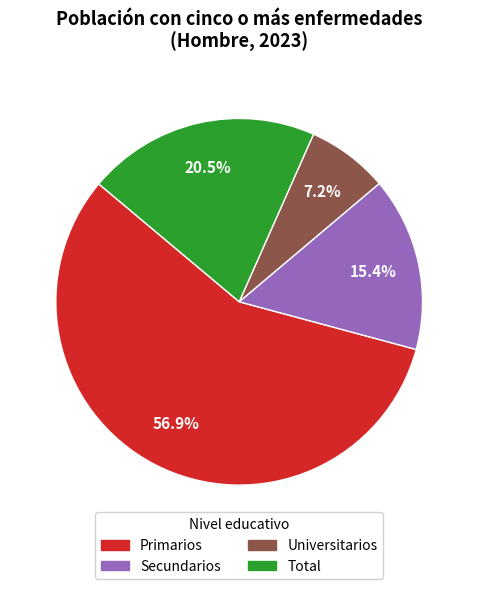

Is the sum of Total and Universitarios greater than half?

No